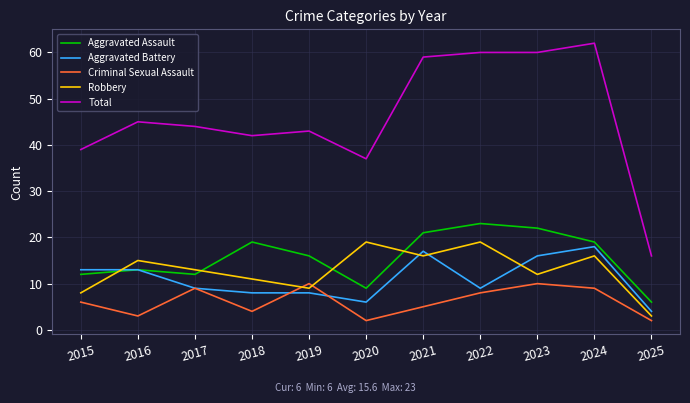

What is the sum of all Total values?

507